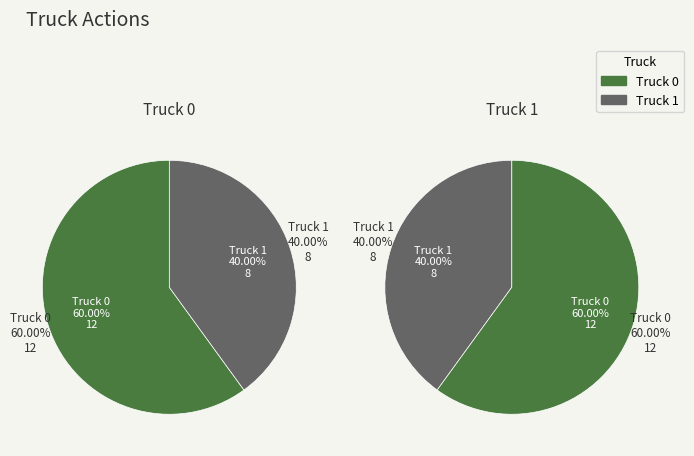

Which slice represents more than half of the pie?

Truck 0